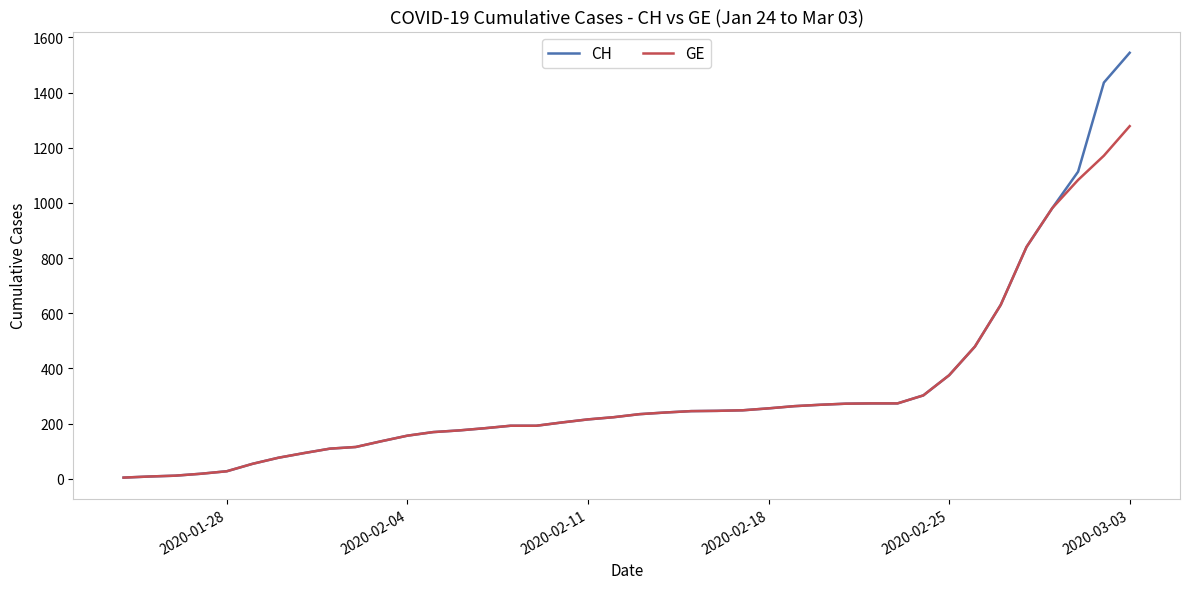

Which series has the widest spread of values?

CH